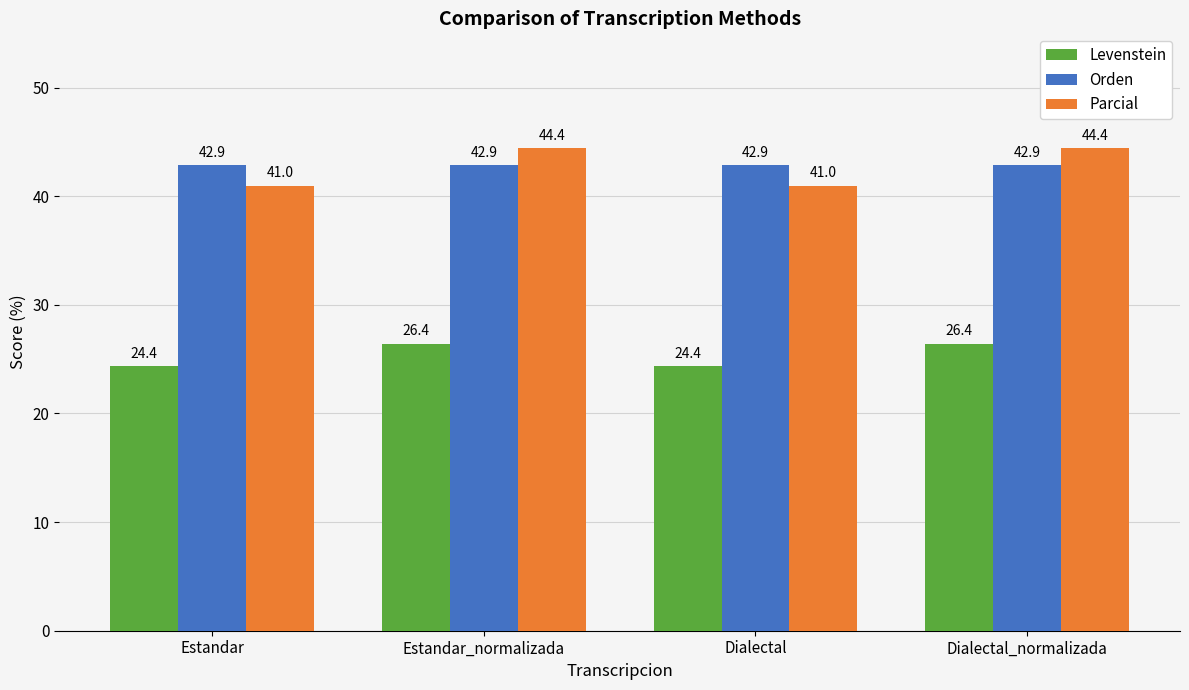

What is the maximum value shown in the chart?

44.4